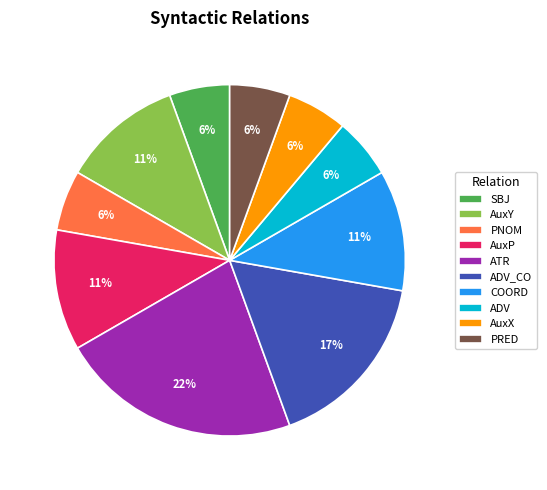

To the nearest percent, what portion does ADV represent?

6%